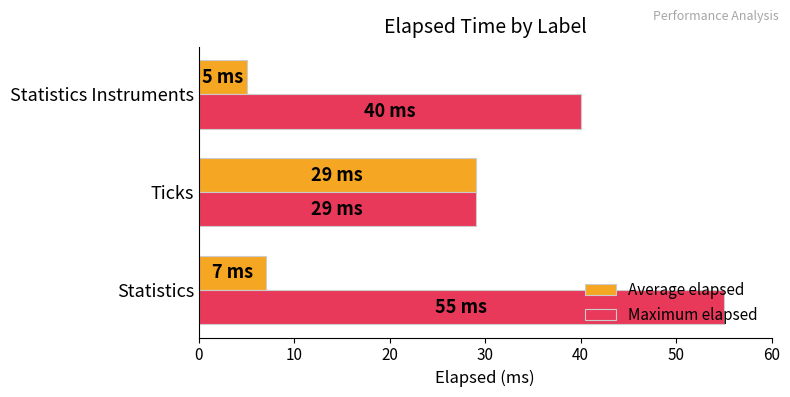

What is the difference between the maximum and second lowest values in the Average elapsed series?

22